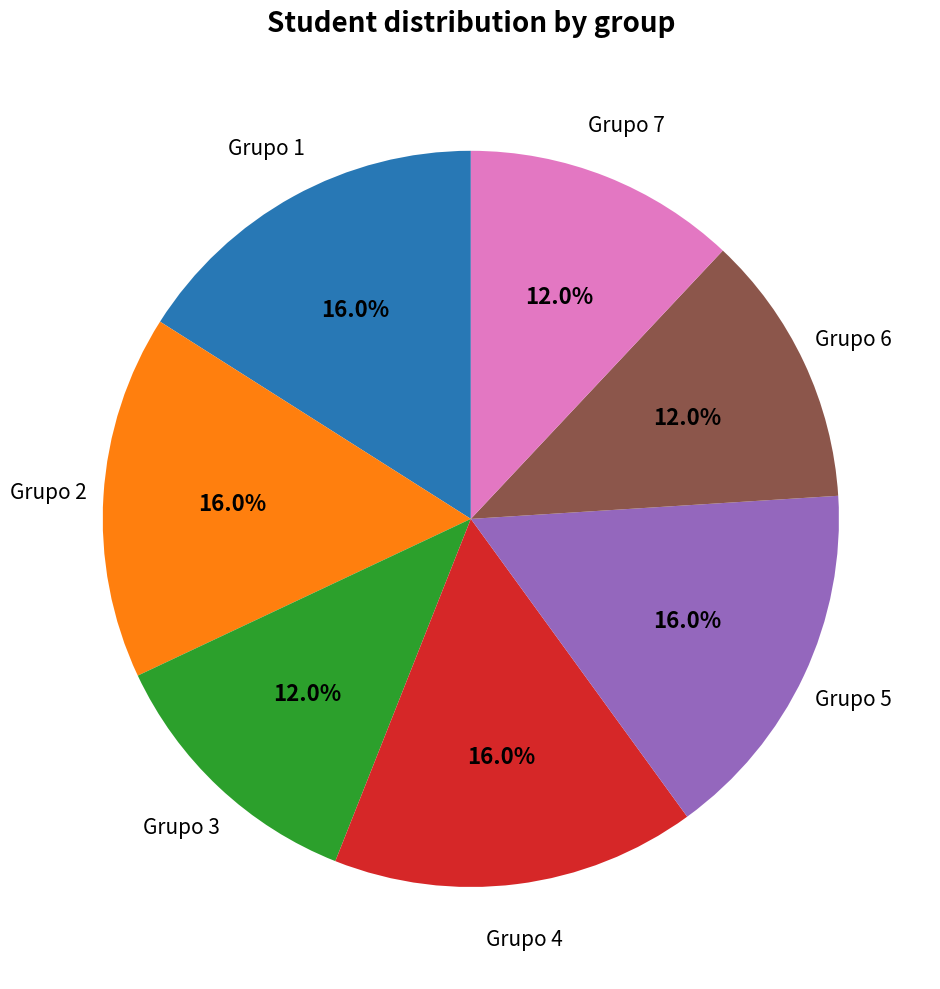

Do Grupo 3 and Grupo 4 together represent more than half of the pie?

No